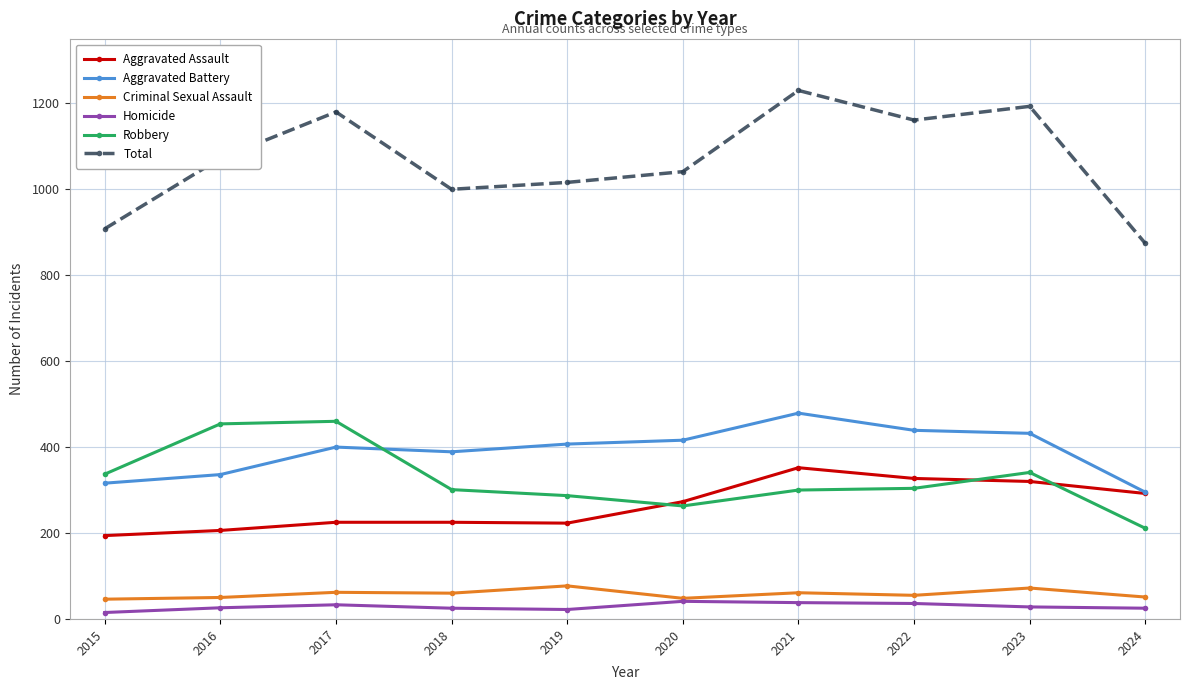

The value of Robbery at 2018 is 301. True or false?

True